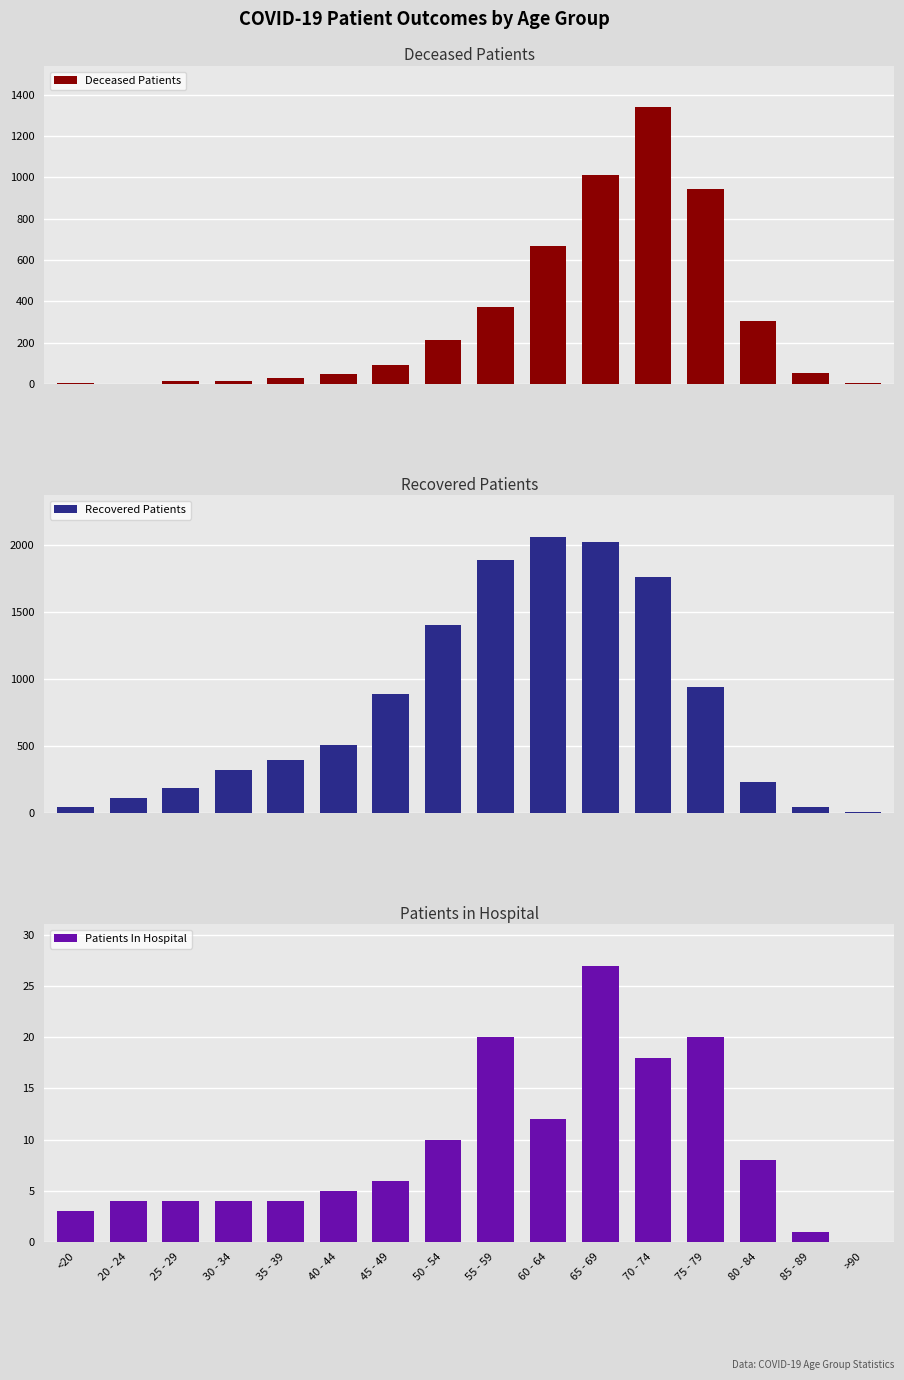

What is the maximum value shown in the chart?

2061